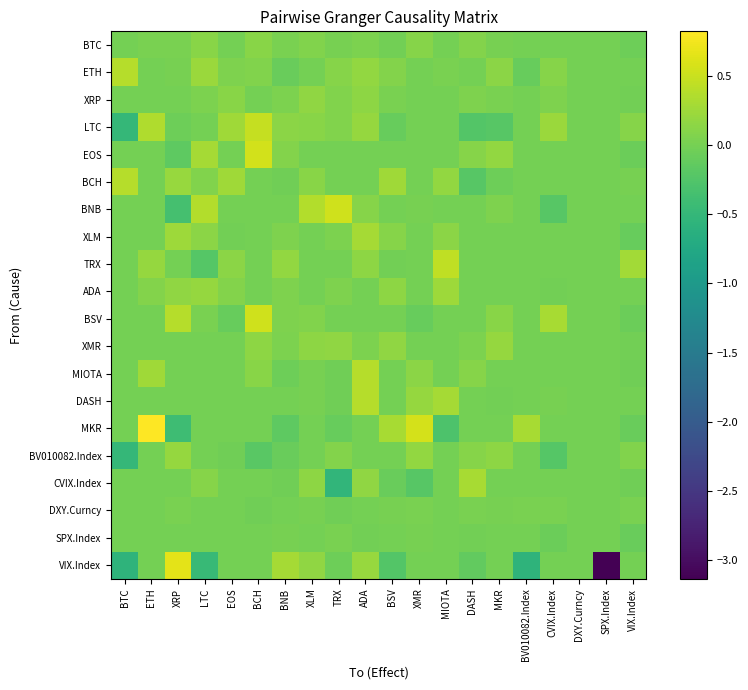

Which category has the lowest value across all series?

SPX.Index